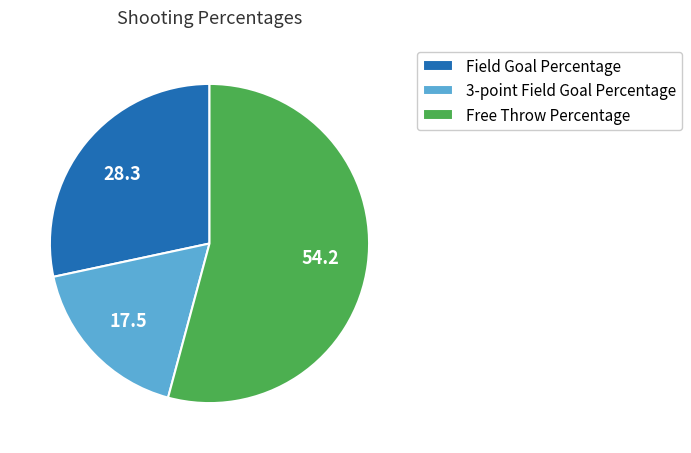

Between Free Throw Percentage and 3-point Field Goal Percentage, which is larger?

Free Throw Percentage